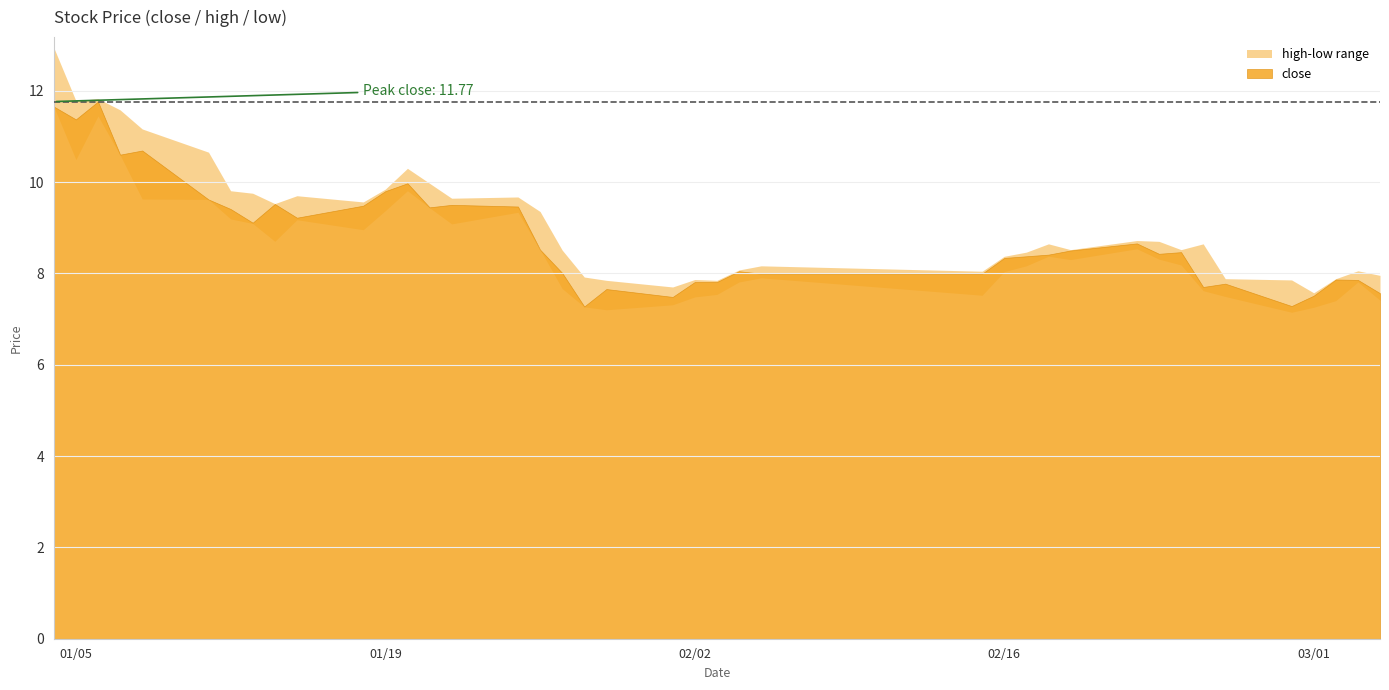

Which series changed the most between 1 and 39?

high